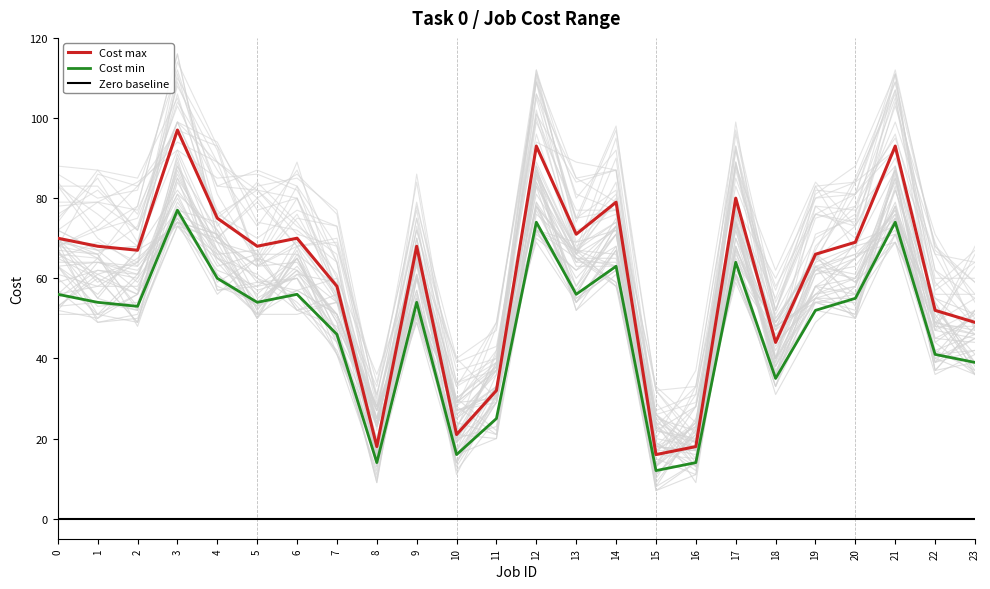

Does the chart have visible grid lines?

No